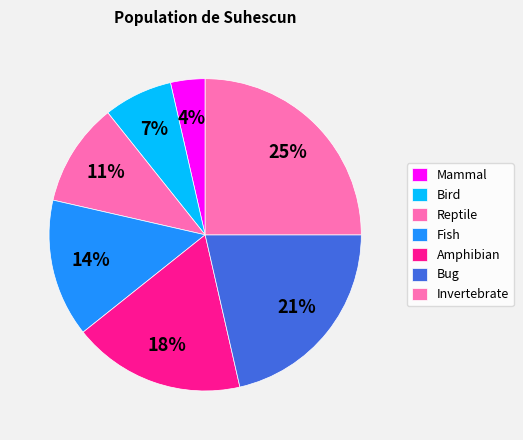

How many slices are in this pie chart?

7